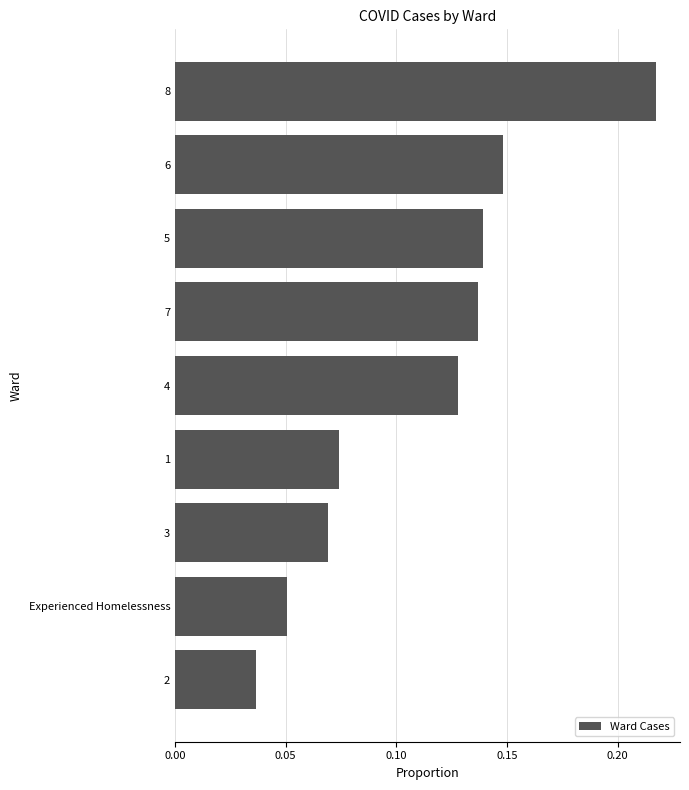

Which has a higher value, 4 or 3?

4